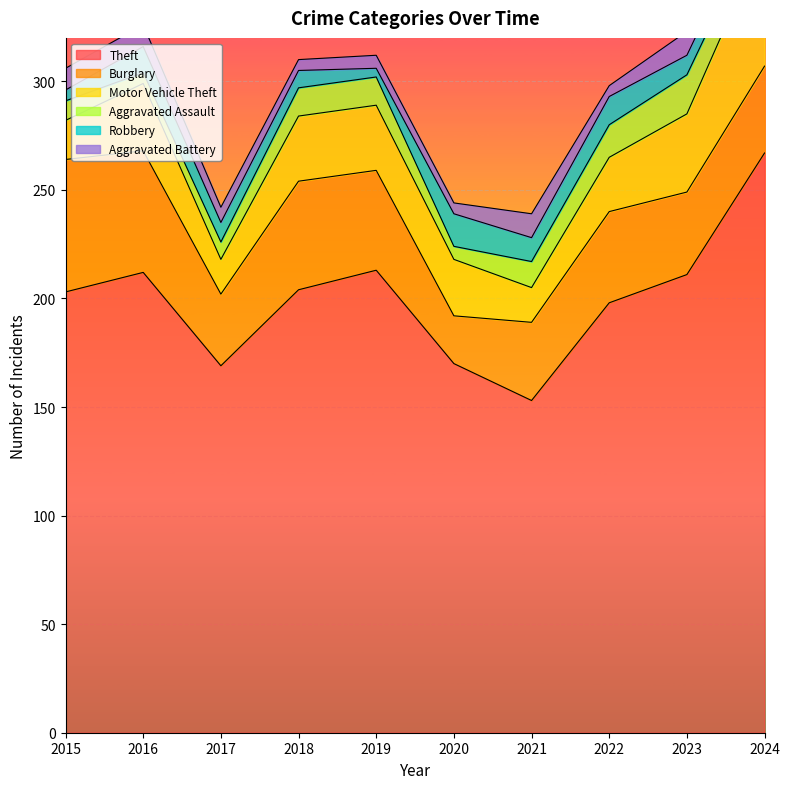

How many intersections are there between Robbery and Aggravated Battery?

4